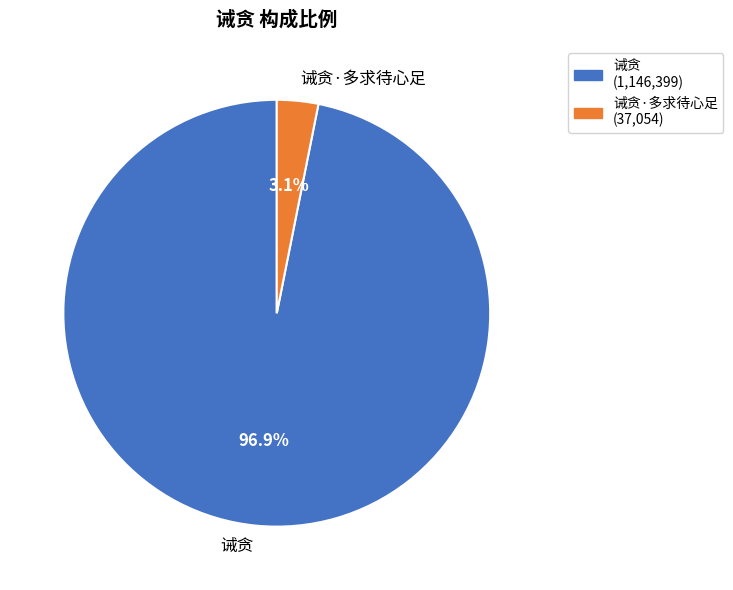

Which slice represents more than half of the pie?

诫贪